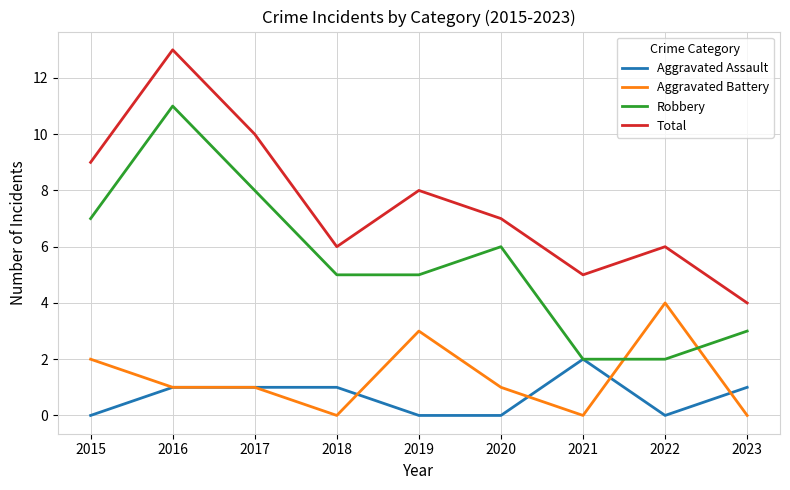

What is the spread (max minus min) of values at 2019?

8